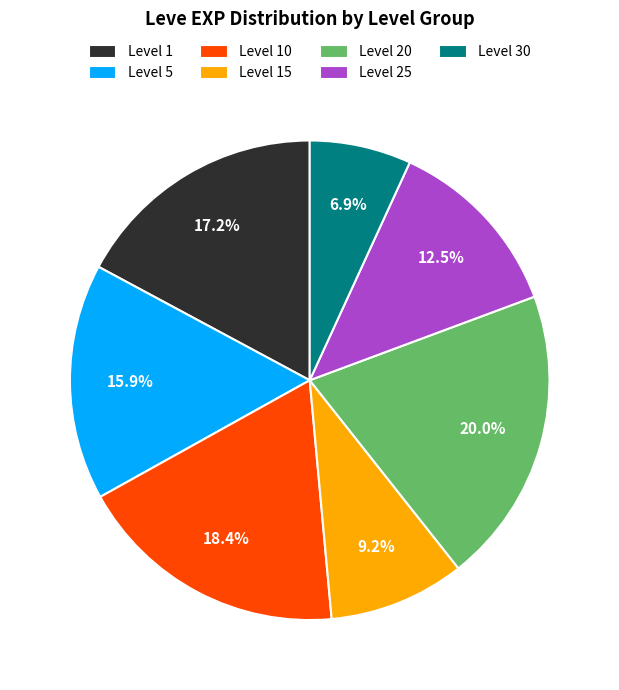

How many segments does this pie chart have?

7